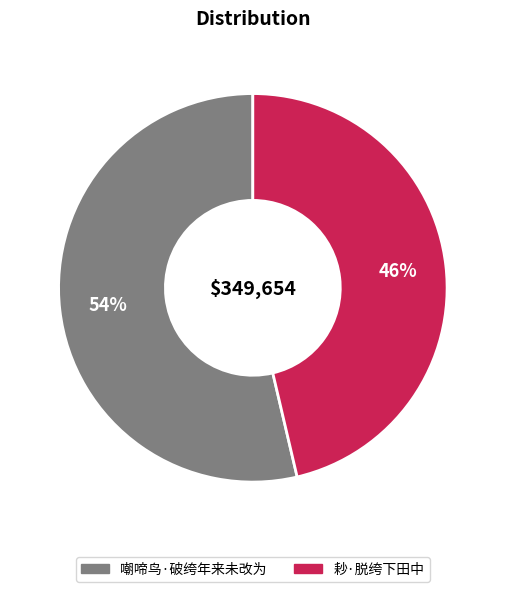

Which category has the smallest portion of the pie?

耖·脱绔下田中